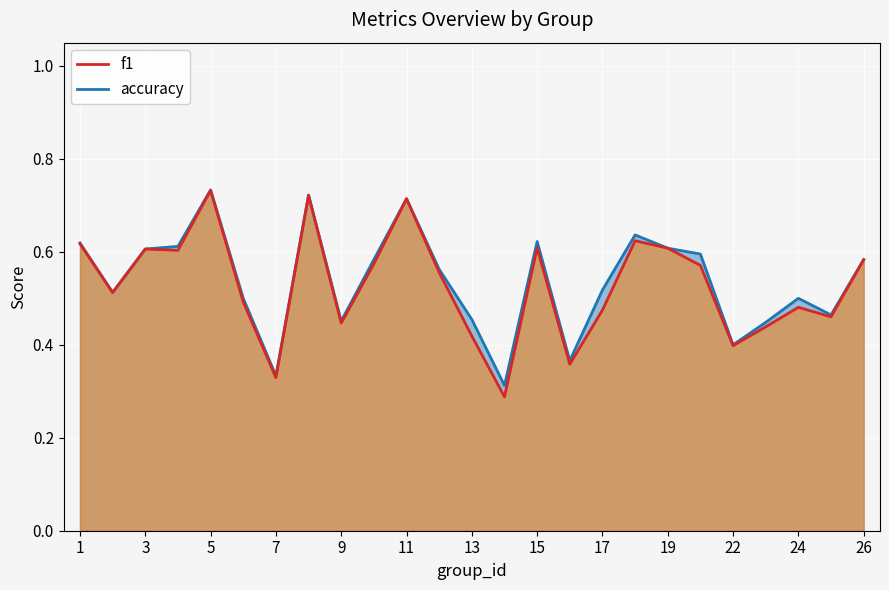

True or false: f1 has more than 2 points higher than both neighbors.

True